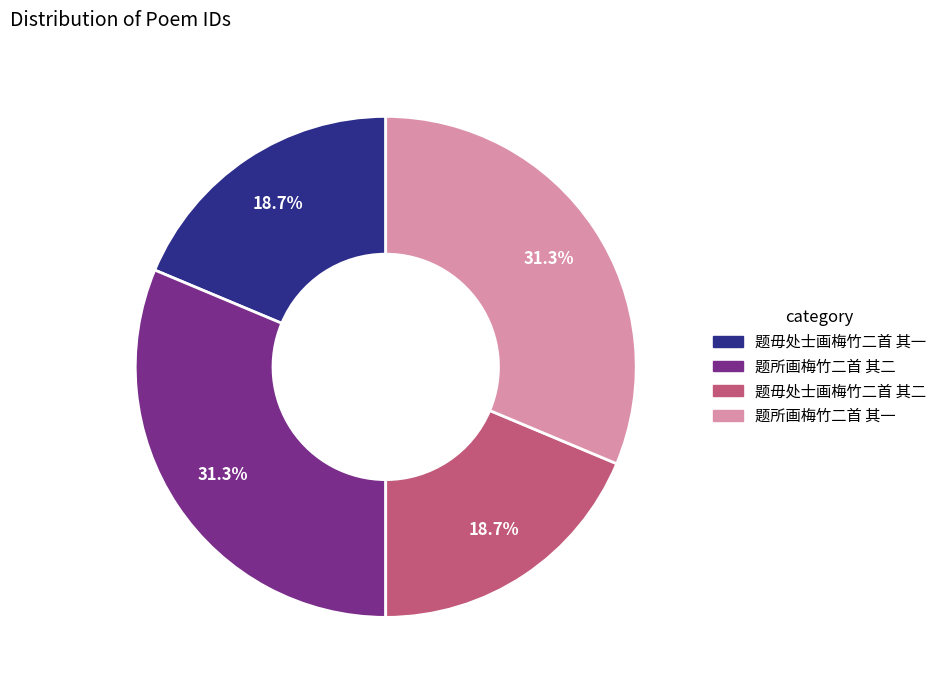

The 题毋处士画梅竹二首 其一 slice represents 19% of the pie. True or false?

True